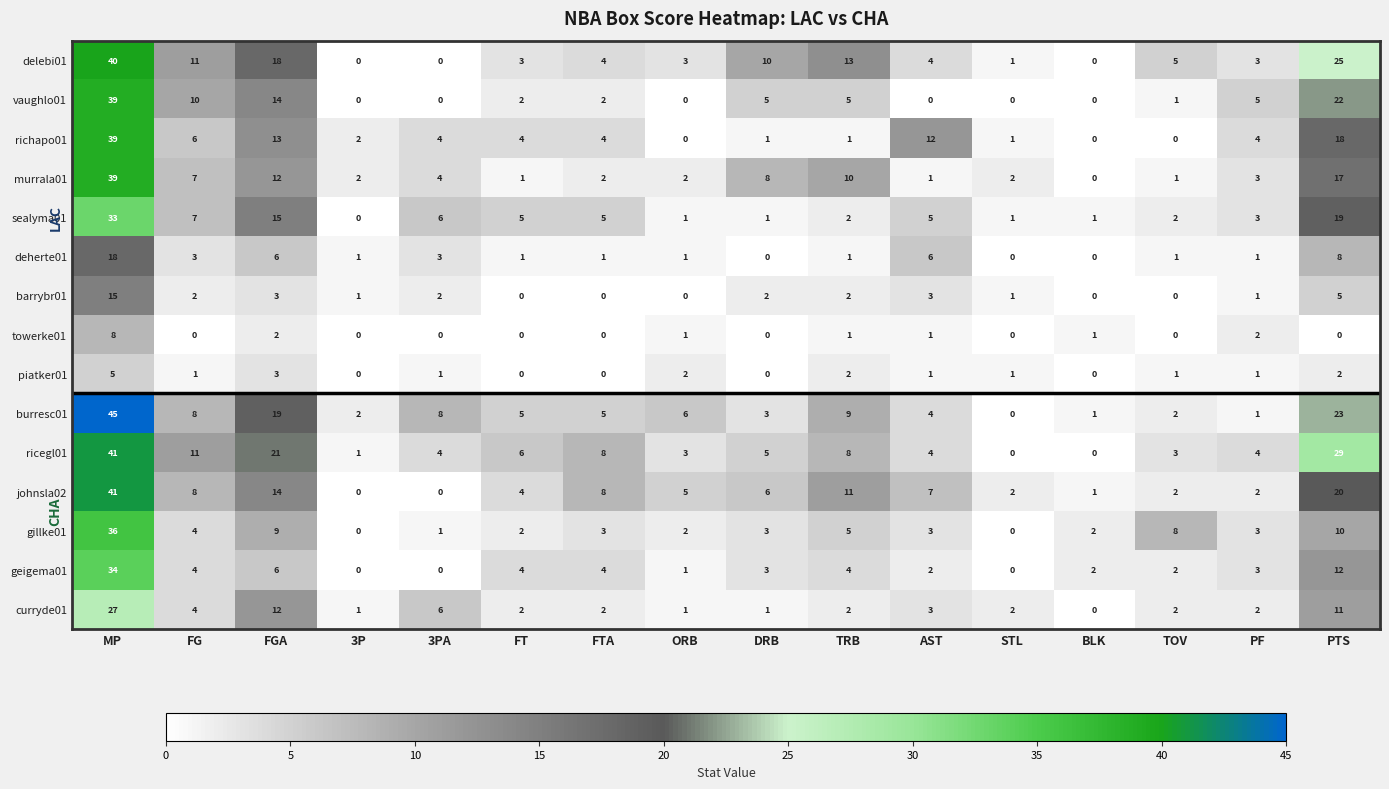

At which category is the sum across all series the highest?

MP